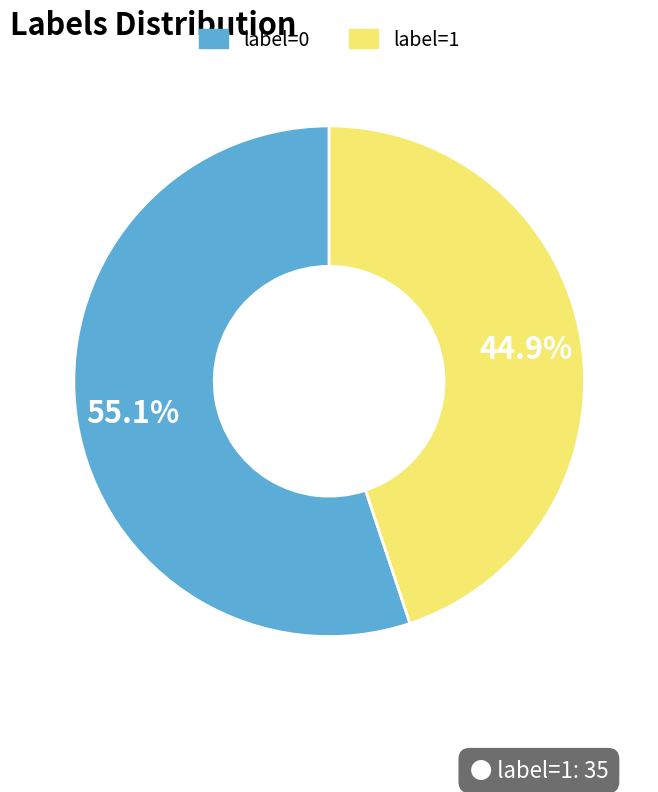

How many segments does this pie chart have?

2